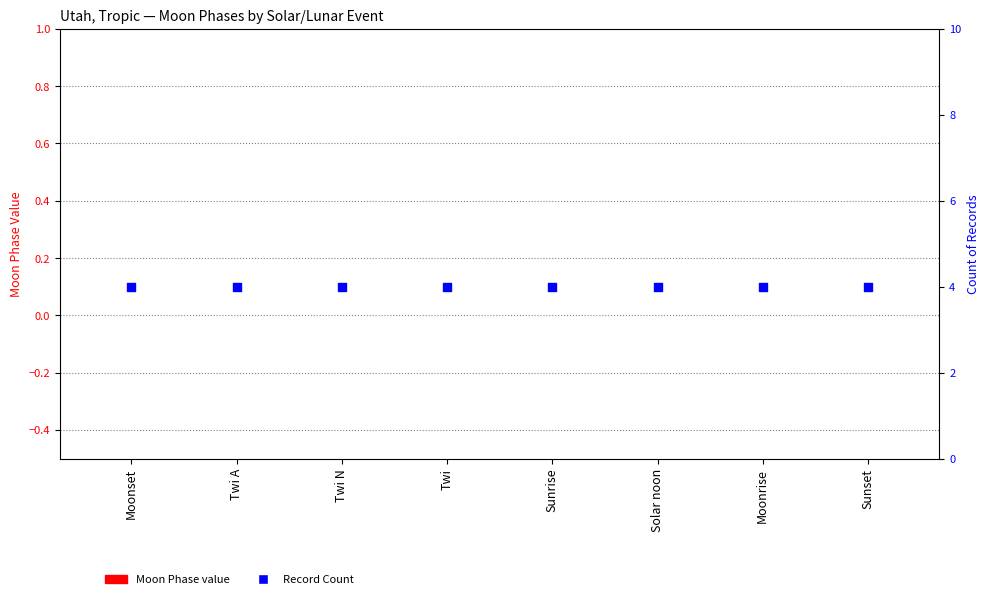

At which category is the sum across all series the highest?

Moonset